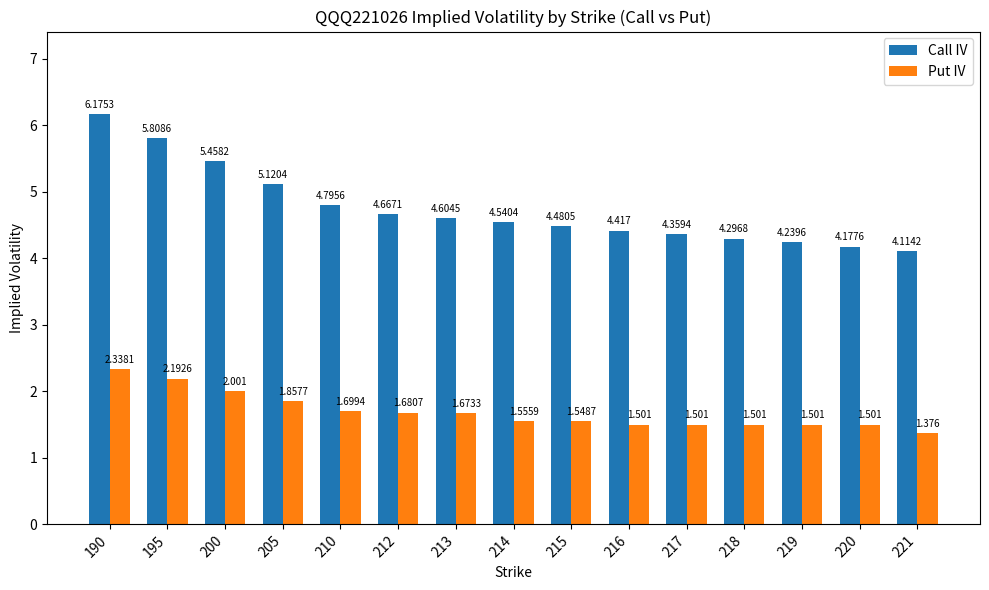

List the series in order of their overall mean, lowest first.

Put IV, Call IV